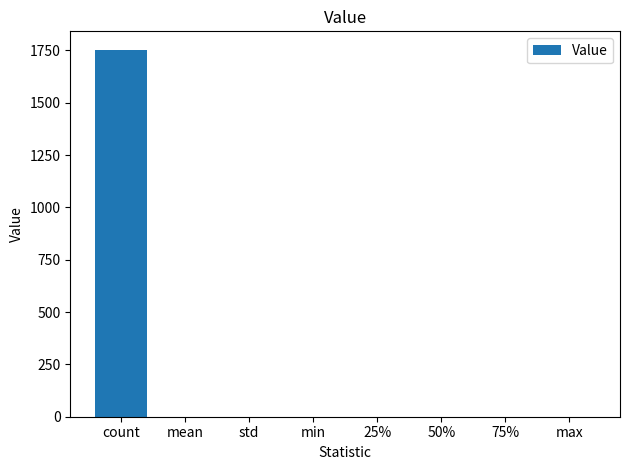

What is the sum of all values?

1756.3